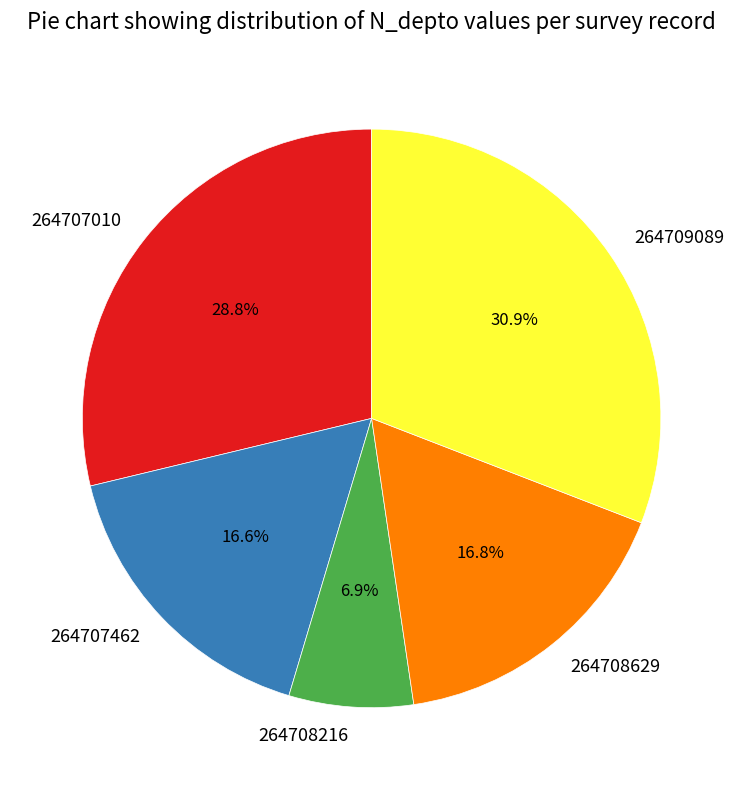

To the nearest percent, what percentage of the pie is 264707010?

29%